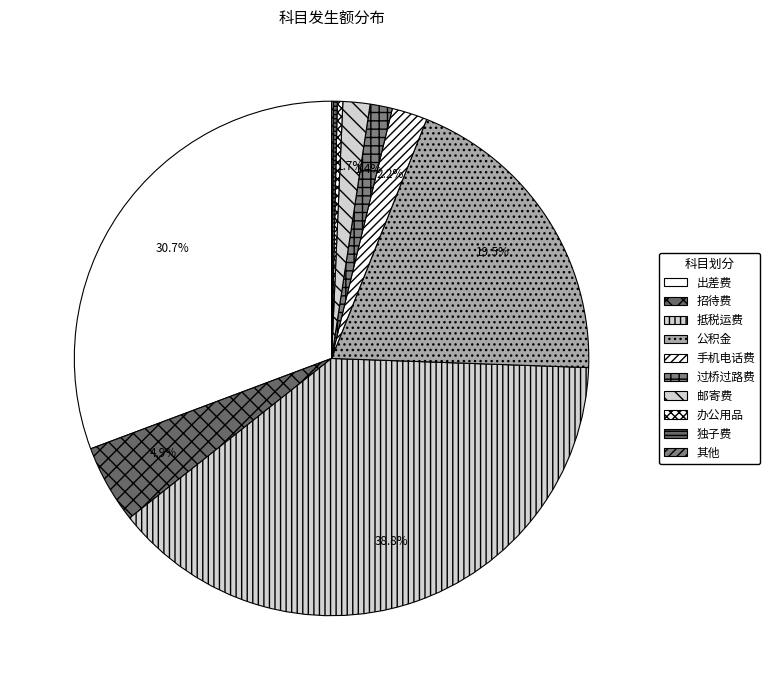

What percentage is NOT represented by 独子费?

99.8%